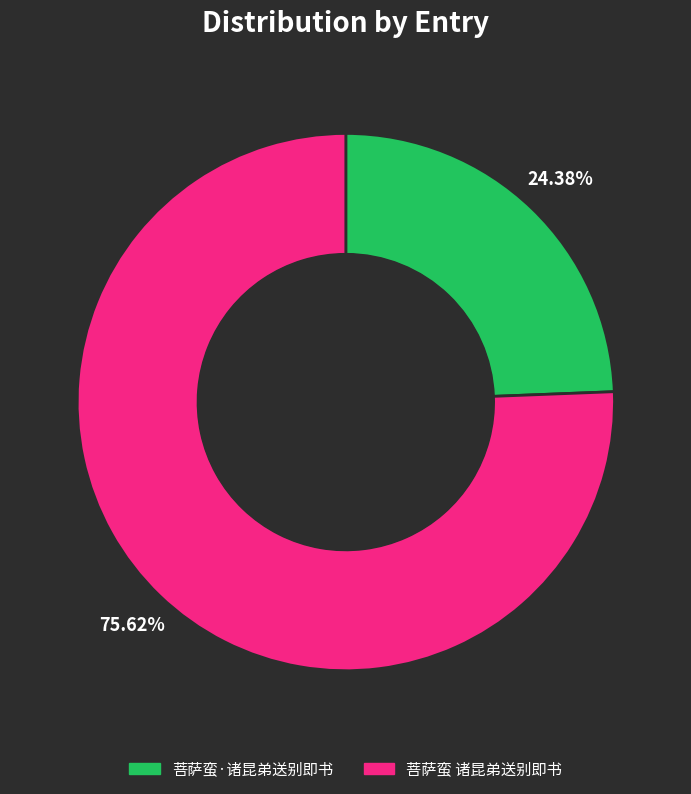

What percentage is NOT represented by 菩萨蛮 诸昆弟送别即书?

24.4%